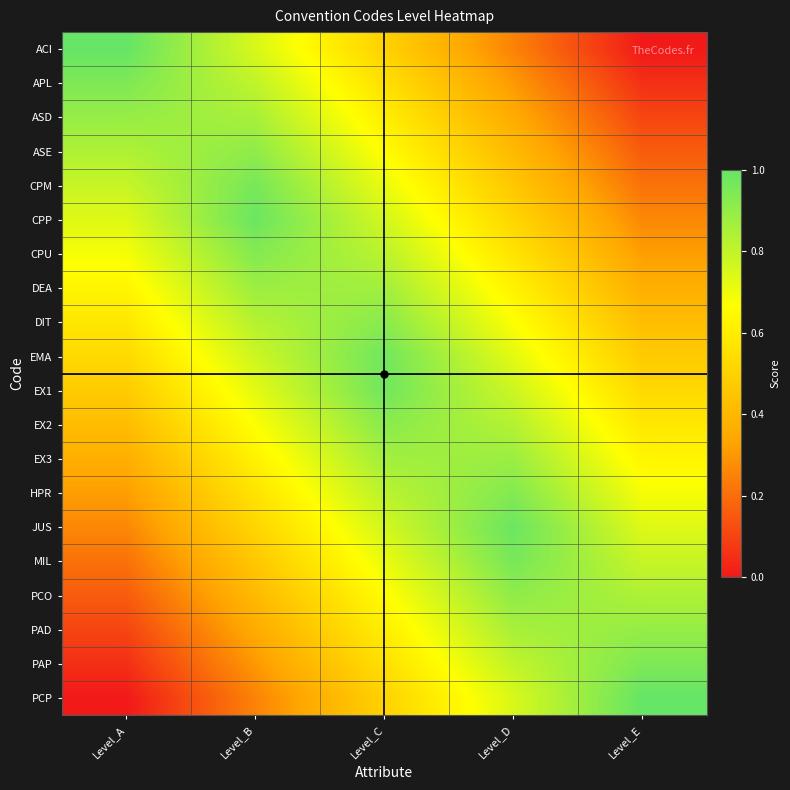

Reading left to right, list all the values displayed in this chart.

ACI: Level_A=1.0	Level_B=0.8	Level_C=0.5	Level_D=0.2	Level_E=0.0
APL: Level_A=0.9	Level_B=0.8	Level_C=0.6	Level_D=0.3	Level_E=0.1
ASD: Level_A=0.9	Level_B=0.9	Level_C=0.6	Level_D=0.4	Level_E=0.1
ASE: Level_A=0.8	Level_B=0.9	Level_C=0.7	Level_D=0.4	Level_E=0.2
CPM: Level_A=0.8	Level_B=1.0	Level_C=0.7	Level_D=0.5	Level_E=0.2
CPP: Level_A=0.7	Level_B=1.0	Level_C=0.8	Level_D=0.5	Level_E=0.3
CPU: Level_A=0.7	Level_B=0.9	Level_C=0.8	Level_D=0.6	Level_E=0.3
DEA: Level_A=0.6	Level_B=0.9	Level_C=0.9	Level_D=0.6	Level_E=0.4
DIT: Level_A=0.6	Level_B=0.8	Level_C=0.9	Level_D=0.7	Level_E=0.4
EMA: Level_A=0.5	Level_B=0.8	Level_C=1.0	Level_D=0.7	Level_E=0.5
EX1: Level_A=0.5	Level_B=0.7	Level_C=1.0	Level_D=0.8	Level_E=0.5
EX2: Level_A=0.4	Level_B=0.7	Level_C=0.9	Level_D=0.8	Level_E=0.6
EX3: Level_A=0.4	Level_B=0.6	Level_C=0.9	Level_D=0.9	Level_E=0.6
HPR: Level_A=0.3	Level_B=0.6	Level_C=0.8	Level_D=0.9	Level_E=0.7
JUS: Level_A=0.3	Level_B=0.5	Level_C=0.8	Level_D=1.0	Level_E=0.7
MIL: Level_A=0.2	Level_B=0.5	Level_C=0.7	Level_D=1.0	Level_E=0.8
PCO: Level_A=0.2	Level_B=0.4	Level_C=0.7	Level_D=0.9	Level_E=0.8
PAD: Level_A=0.1	Level_B=0.4	Level_C=0.6	Level_D=0.9	Level_E=0.9
PAP: Level_A=0.1	Level_B=0.3	Level_C=0.6	Level_D=0.8	Level_E=0.9
PCP: Level_A=0.0	Level_B=0.2	Level_C=0.5	Level_D=0.8	Level_E=1.0